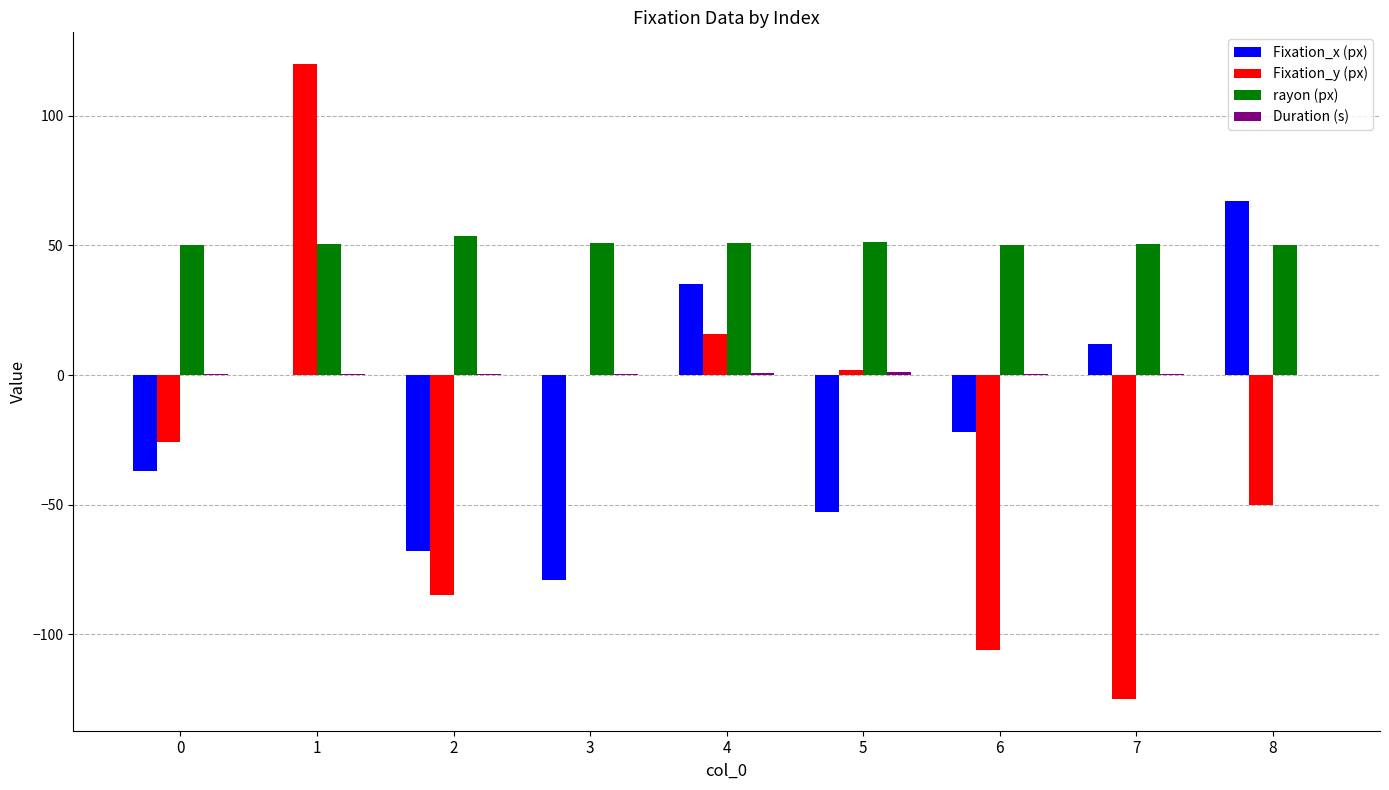

Read the rayon (px) value at 5.

51.3